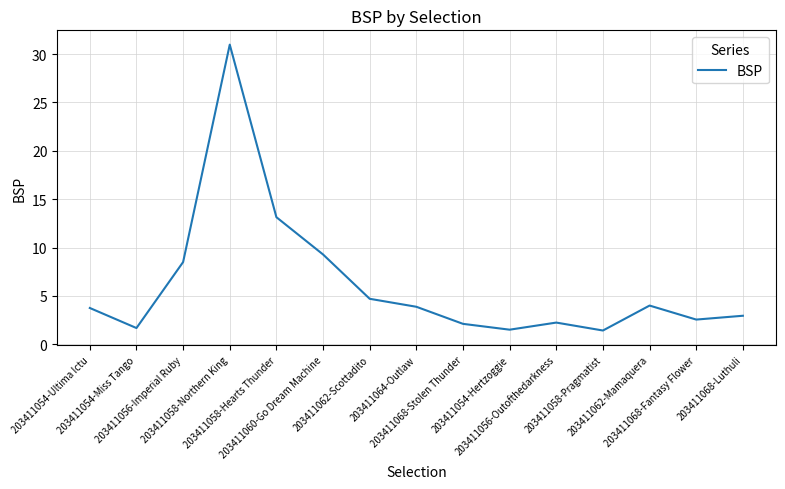

What is the difference between the maximum and minimum values?

29.6